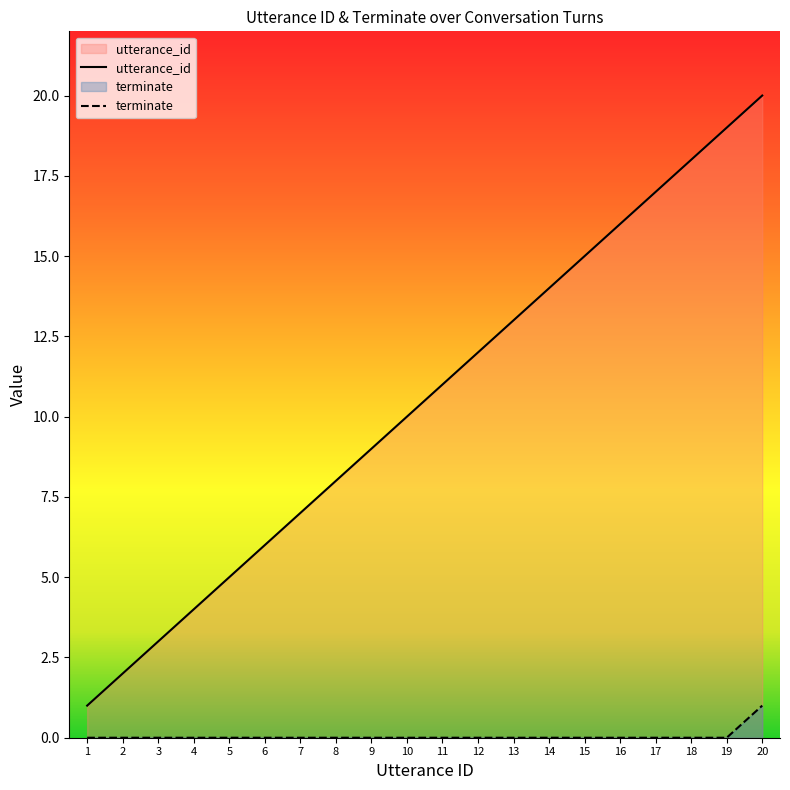

True or false: terminate and utterance_id cross at least once.

False